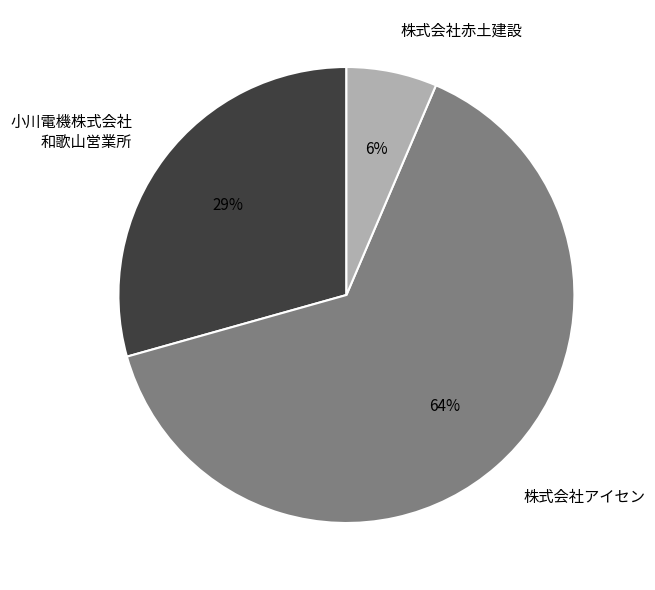

Which category has the biggest portion of the pie?

株式会社アイセン